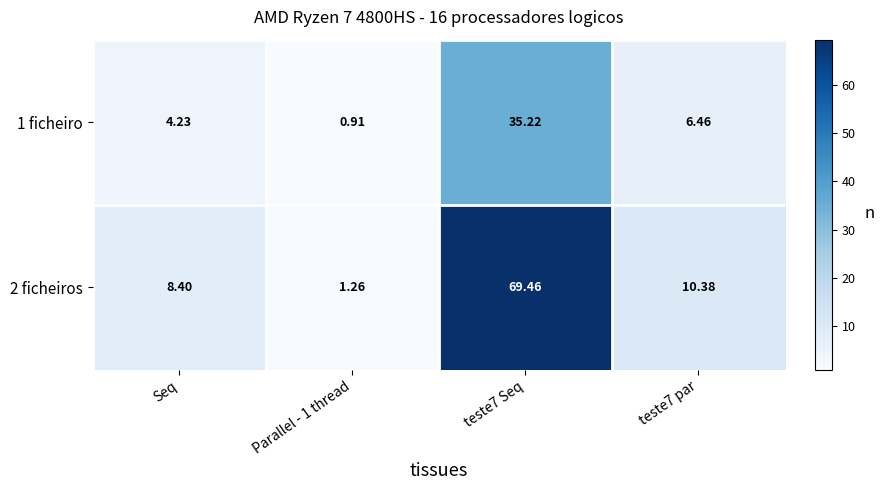

At how many categories does at least one series exceed 57?

1